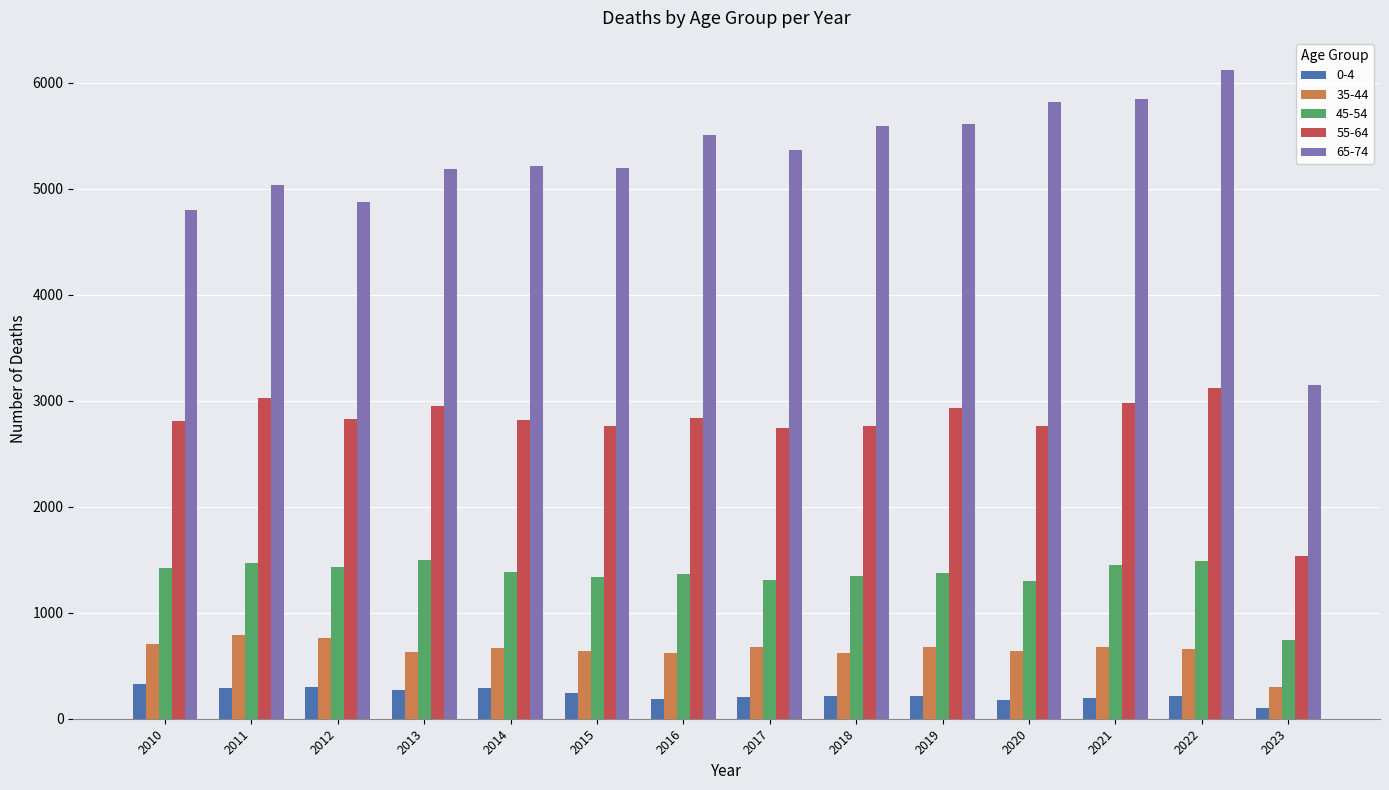

What value does the 55-64 series have at 2023?

1532